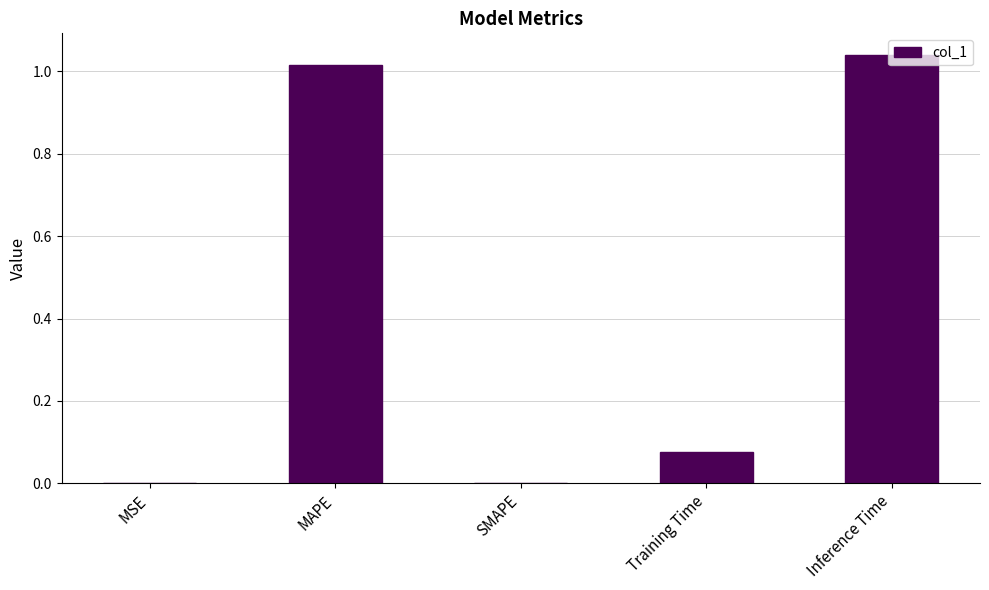

Is it true that the value at Training Time is 0.0?

False